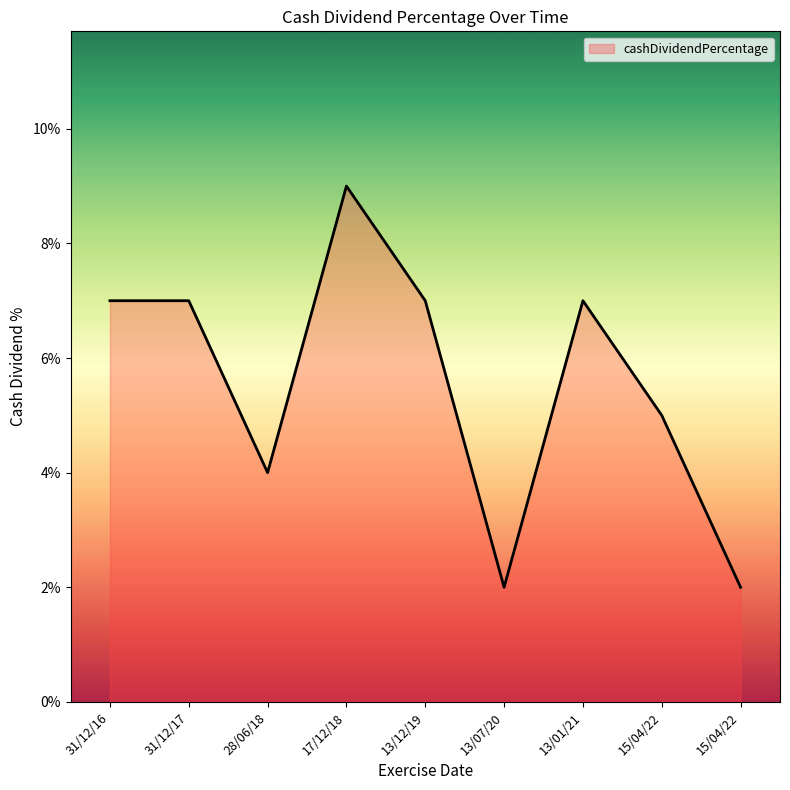

Which has a higher value, 15/04/22 or 13/12/19?

13/12/19